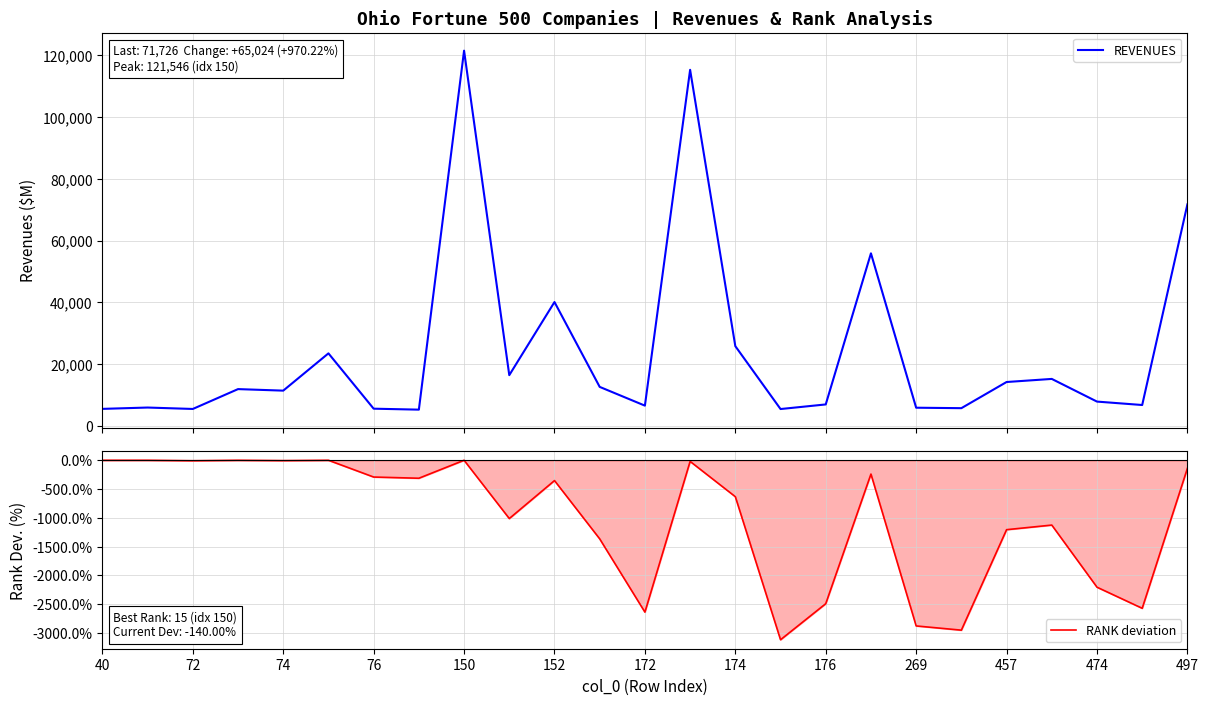

True or false: RANK deviation and REVENUES intersect in this chart.

False